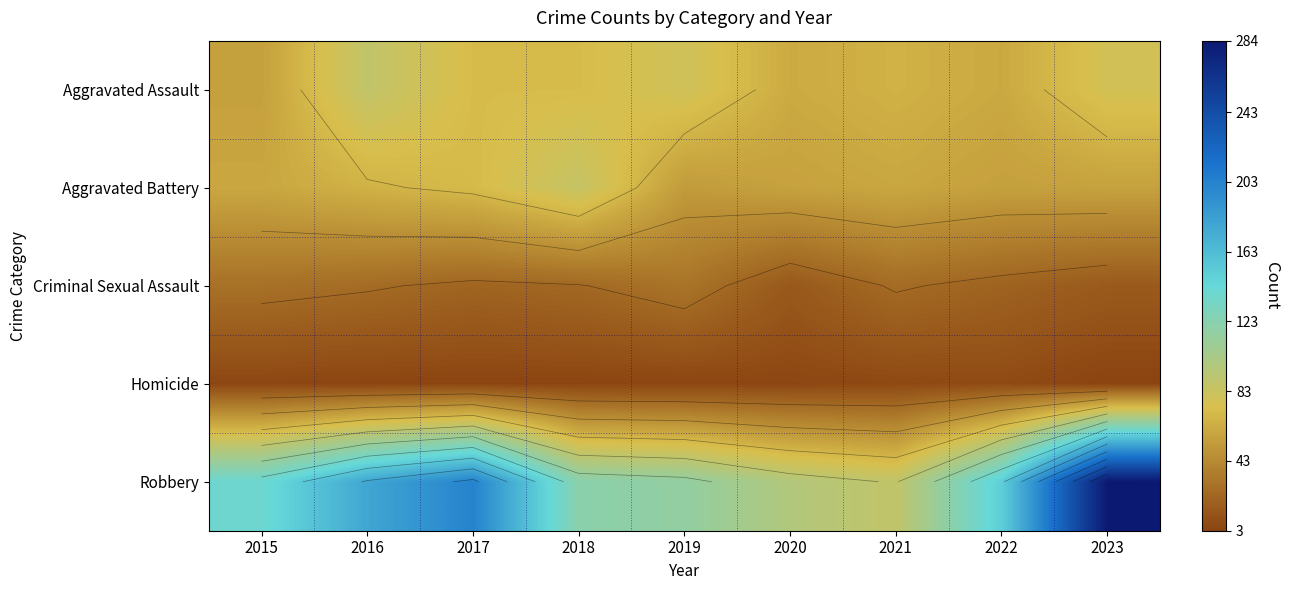

What value does the Aggravated Battery series have at 2018, to the nearest 5?

85